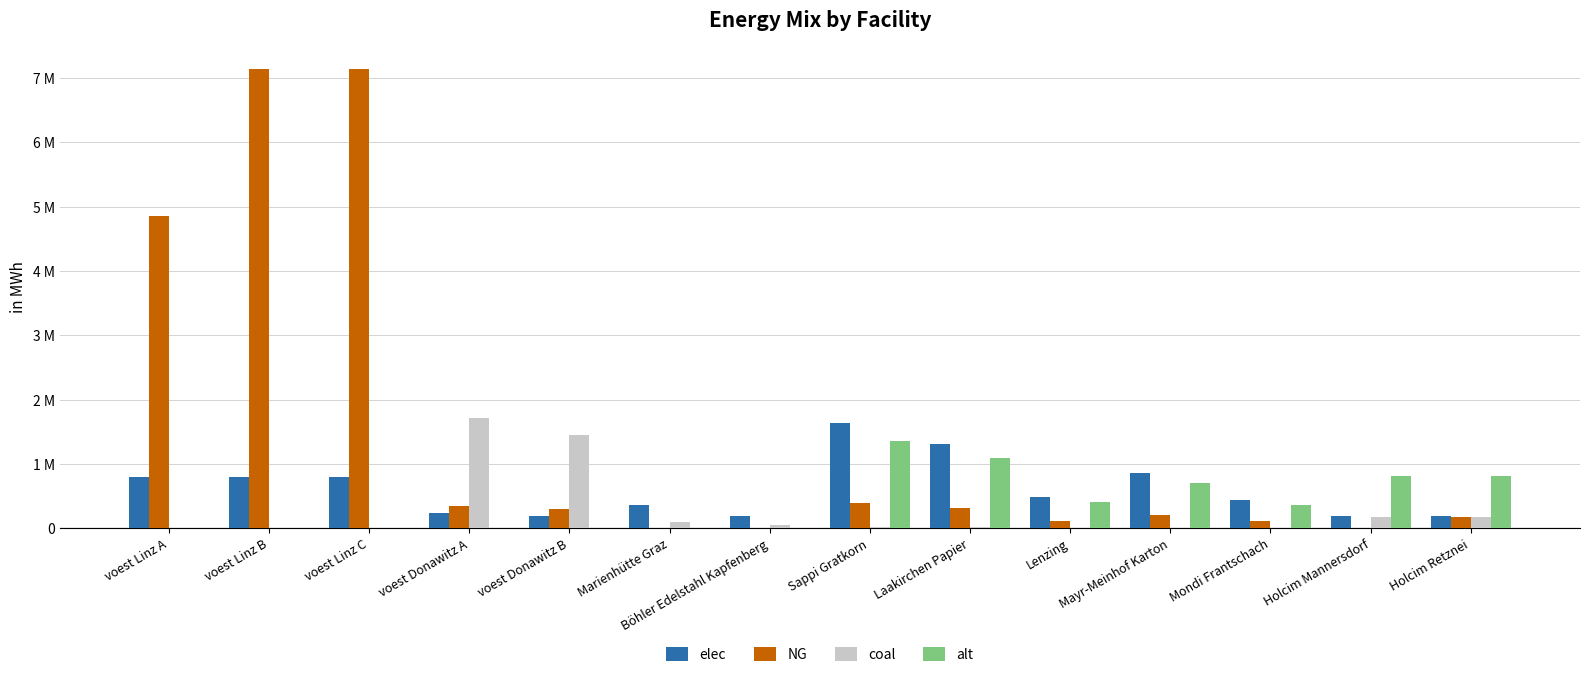

What value does the alt series have at Lenzing?

406820.4